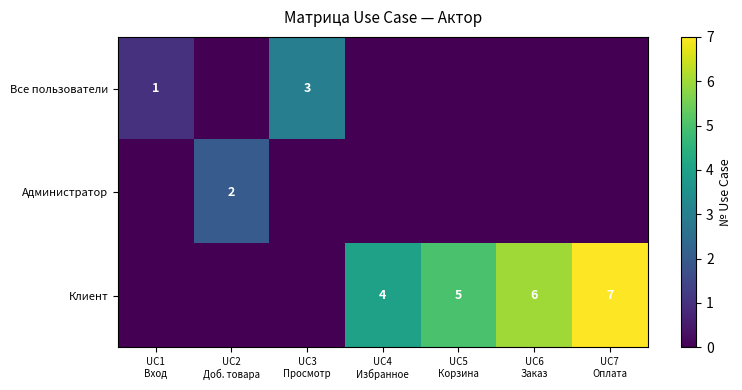

How many values in Клиент are above zero?

4